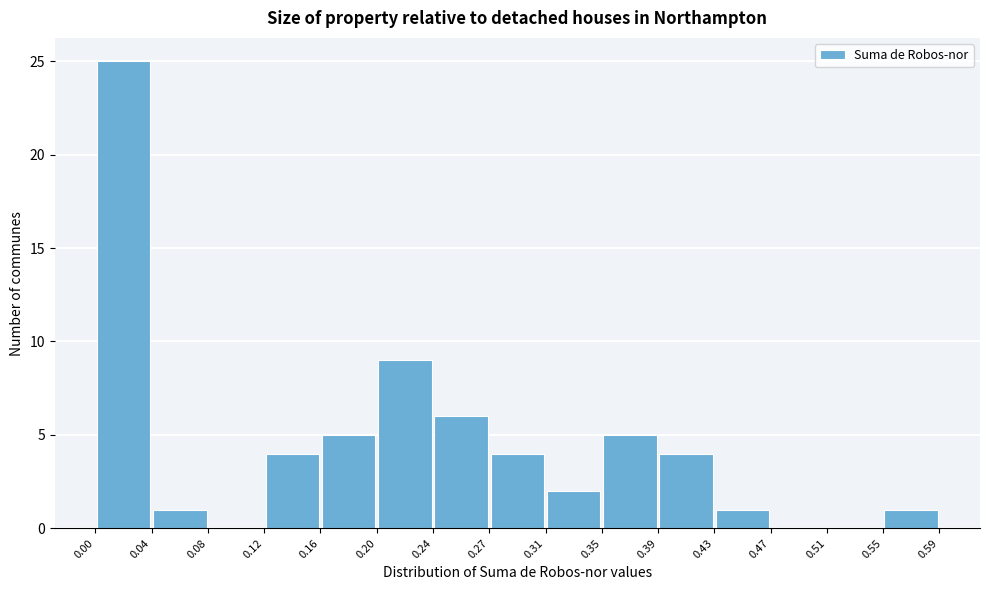

What is the height of the bar covering 0.16 to 0.20 on the x-axis? The values are not printed on the chart, so give them approximately, as read against the axis.

5